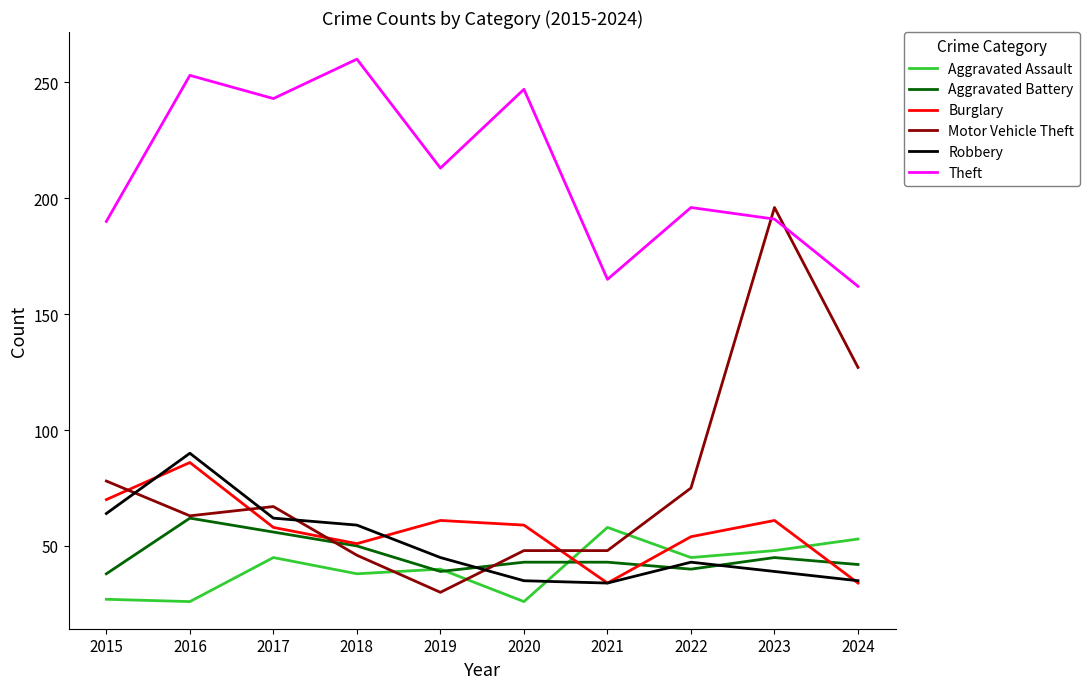

The value of Burglary at 2023 is 105. True or false?

False